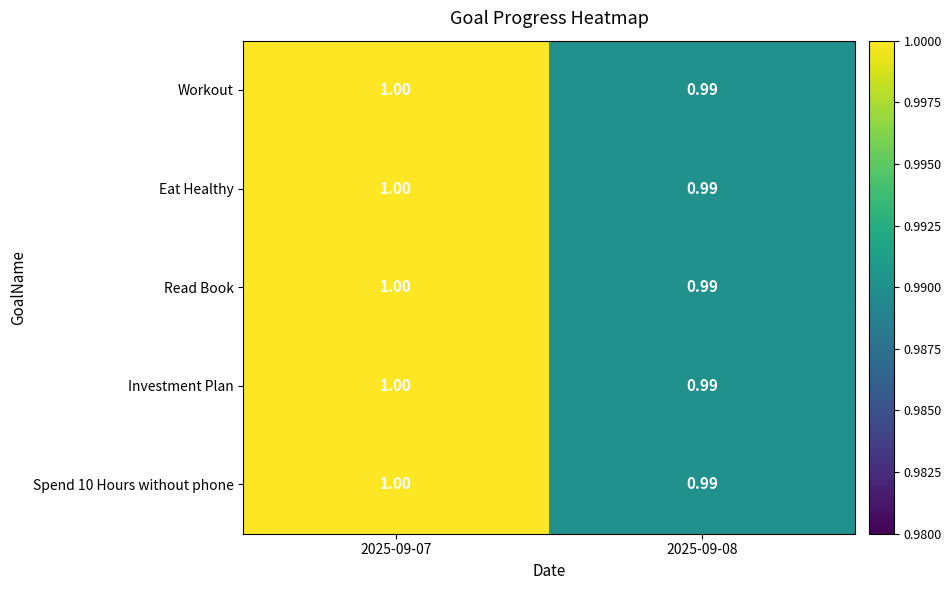

Which category has the lowest value across all series?

2025-09-08